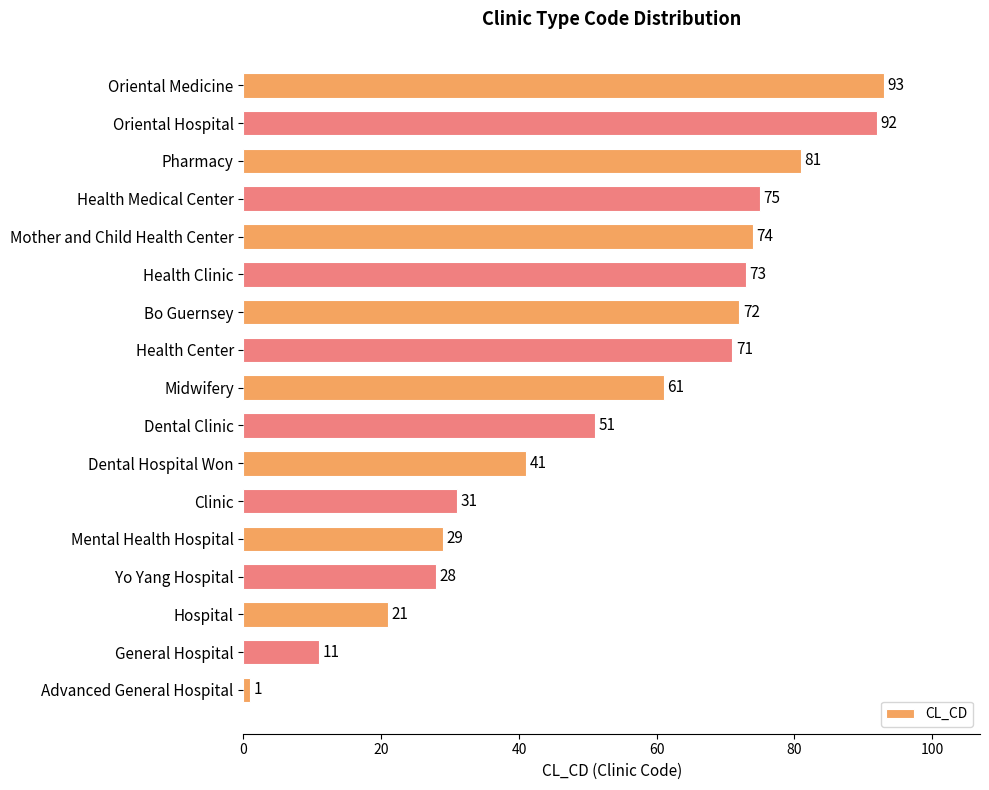

What is the difference between the maximum and minimum values?

92